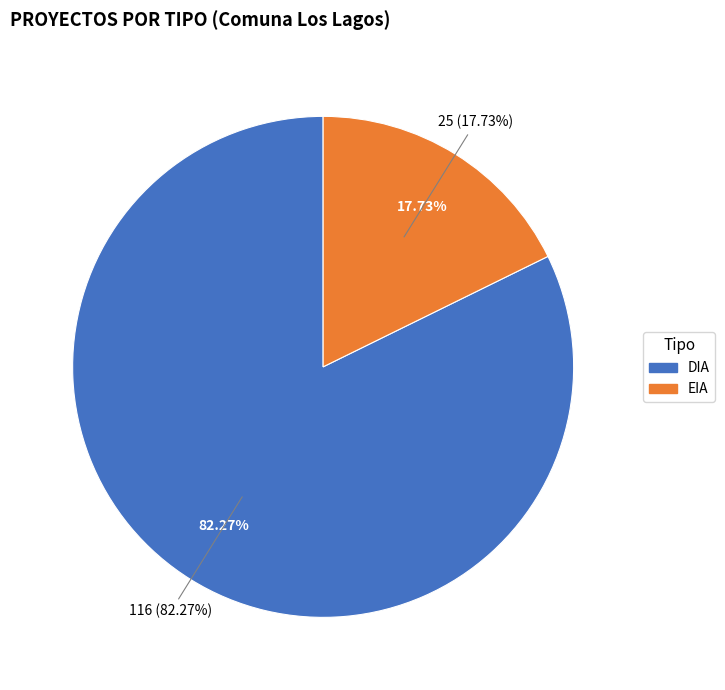

To the nearest percent, what is the difference between the largest and smallest slice percentages?

65%